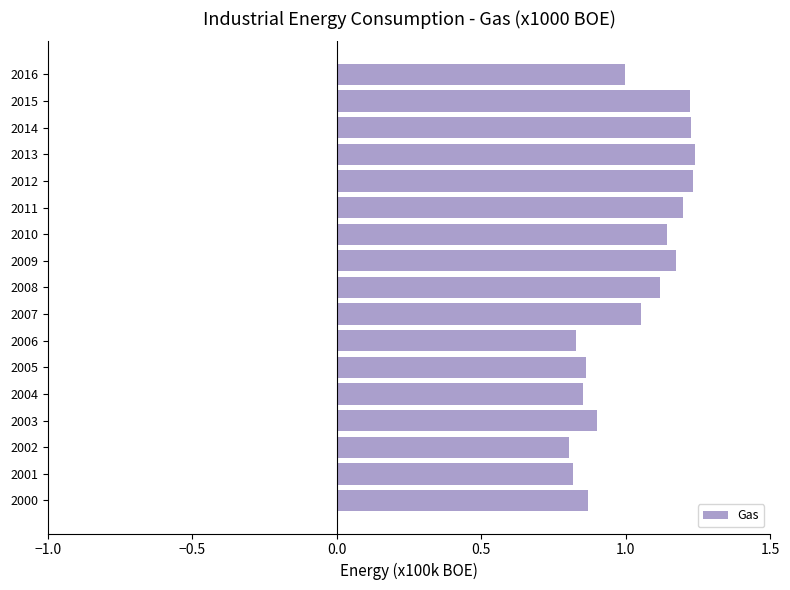

How many series are shown in this chart?

1